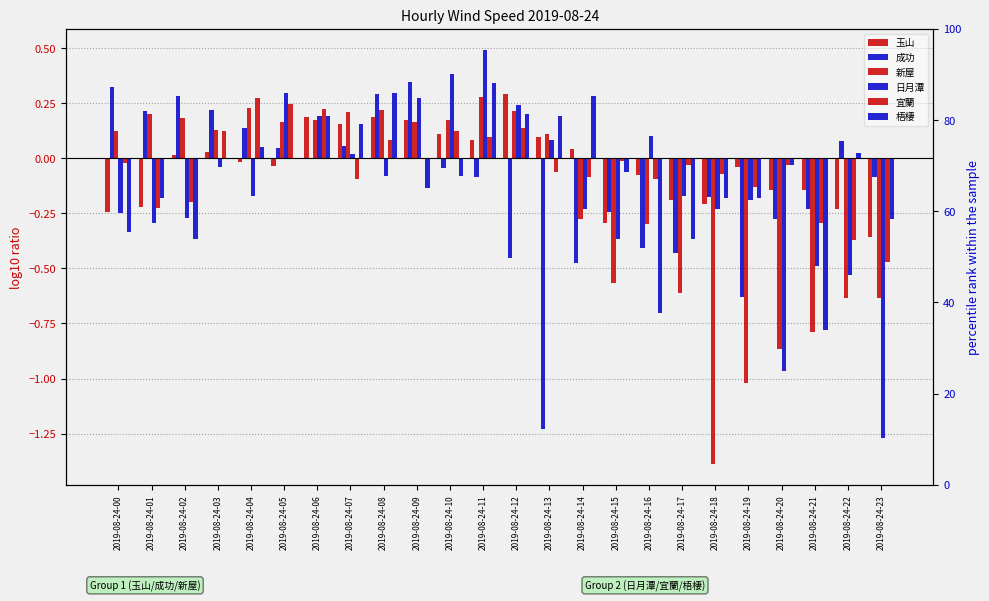

At which category is the sum across all series the highest?

2019-08-24-11